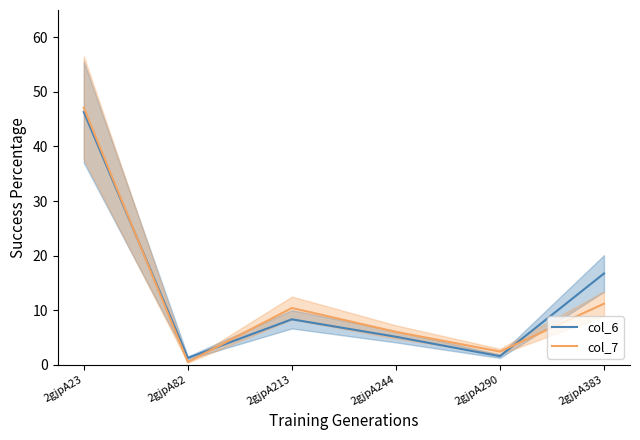

Reading left to right, extract all data points from this chart.

col_6: 2gjpA23=46.3	2gjpA82=1.3	2gjpA213=8.4	2gjpA244=5.2	2gjpA290=1.6	2gjpA383=16.8
col_7: 2gjpA23=47.1	2gjpA82=0.5	2gjpA213=10.4	2gjpA244=6.1	2gjpA290=2.5	2gjpA383=11.2